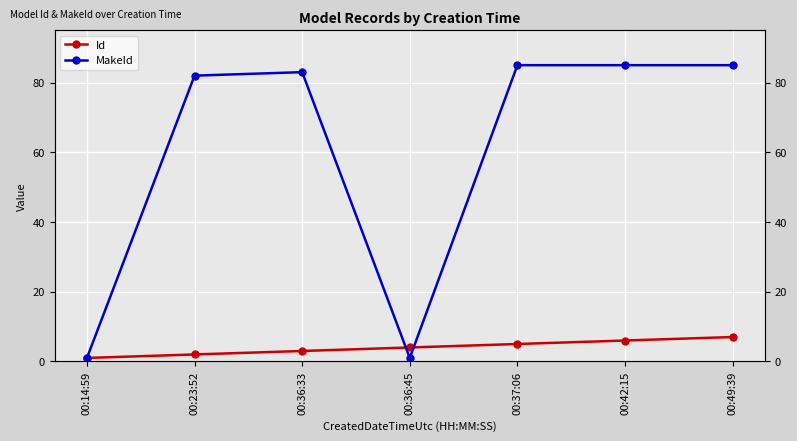

True or false: Id and MakeId cross at least once.

True